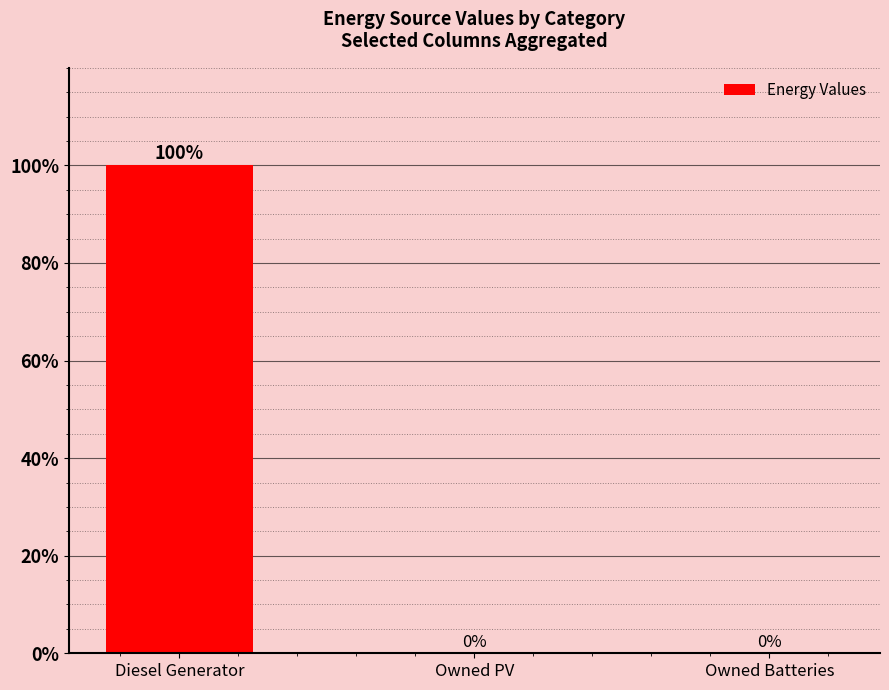

Are the bars horizontal?

No